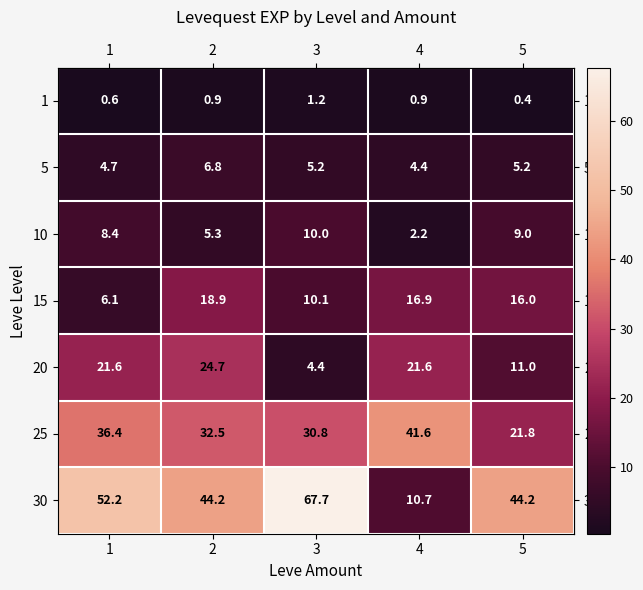

What is the average value of the 5 series?

5.3